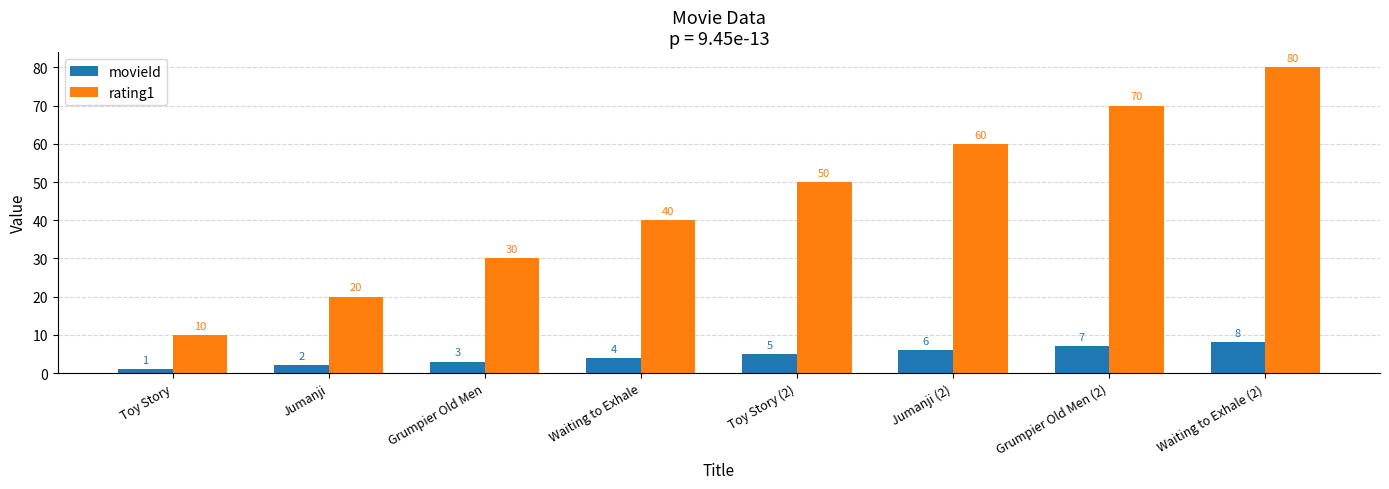

What is the difference between the highest and lowest values at Toy Story (2)?

45